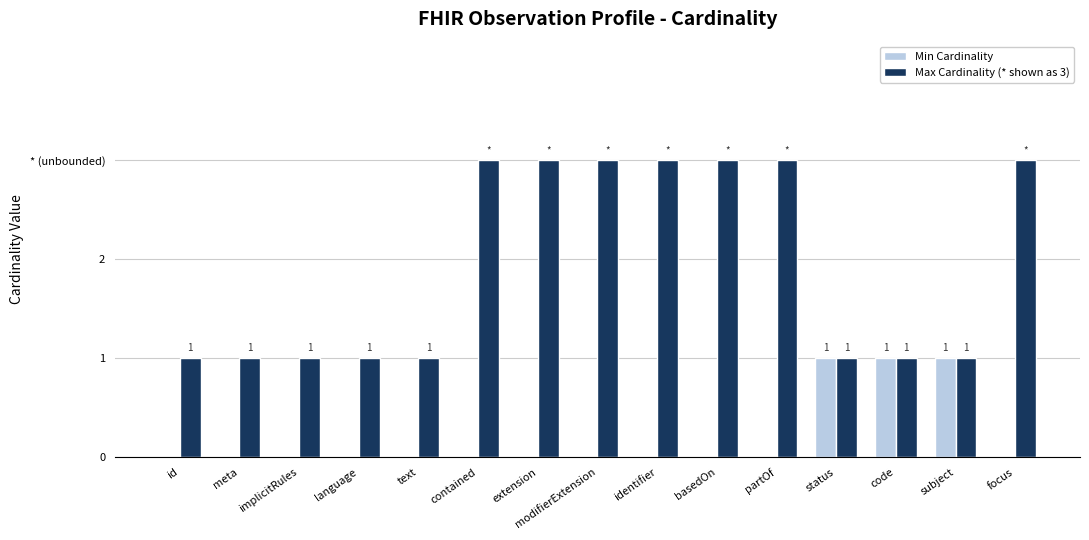

Does the chart contain stacked bars?

No